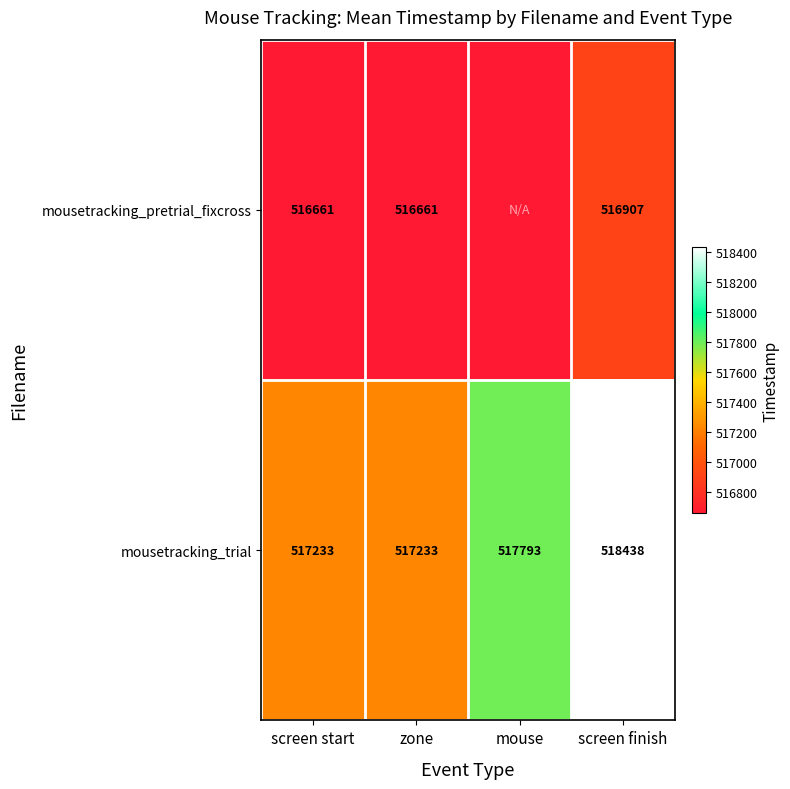

Is the value of mousetracking_trial at mouse greater than the value of mousetracking_pretrial_fixcross at zone?

Yes